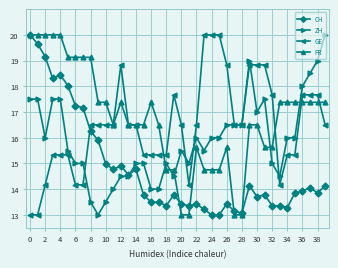

What are all the series names shown in the legend?

CH, ZH, GE, FR